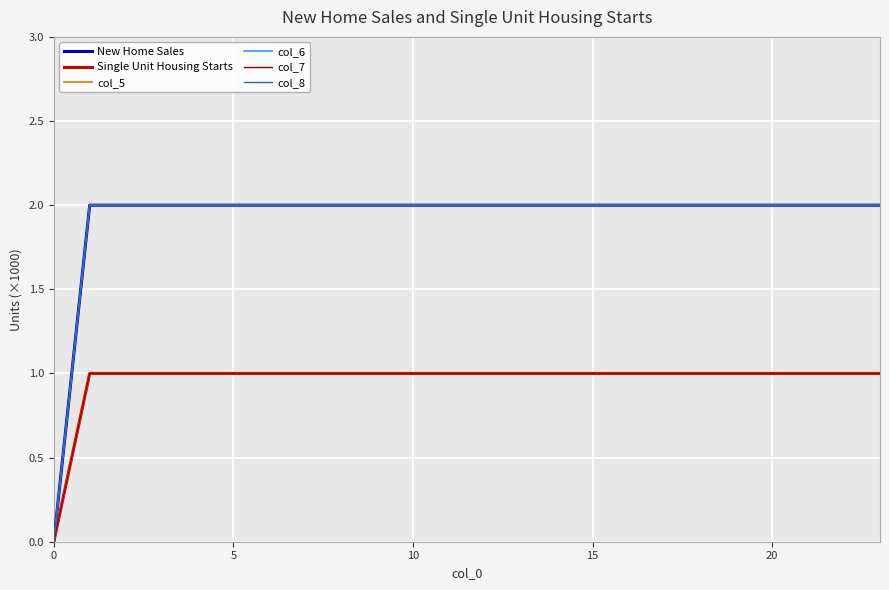

At how many categories does at least one series exceed 0?

23